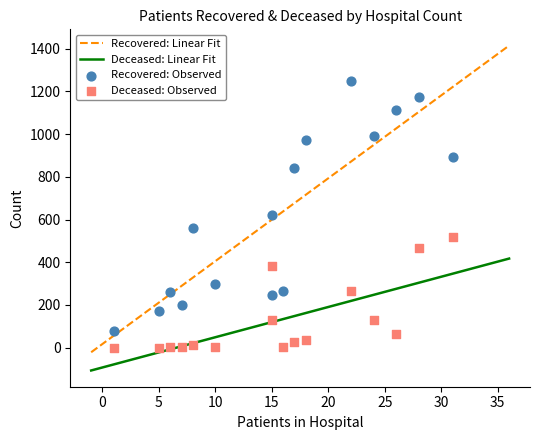

Which series contains the lowest Y value?

patients_deceased